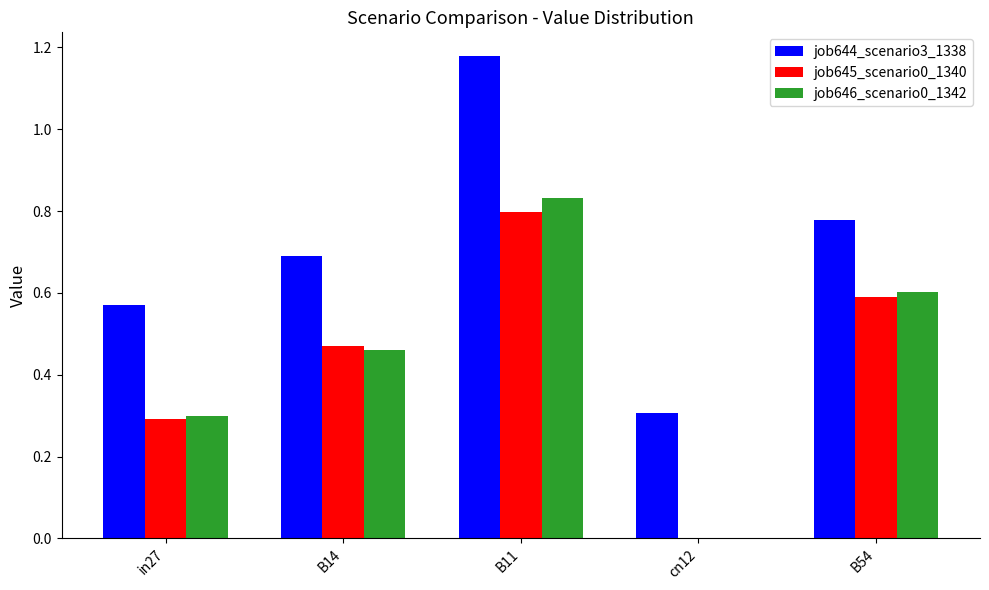

At which label does job644_scenario3_1338 reach its peak?

B11